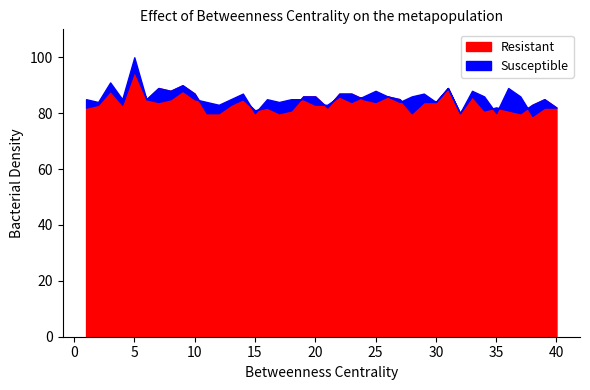

Which category has the lowest value in the Group 2 series?

38